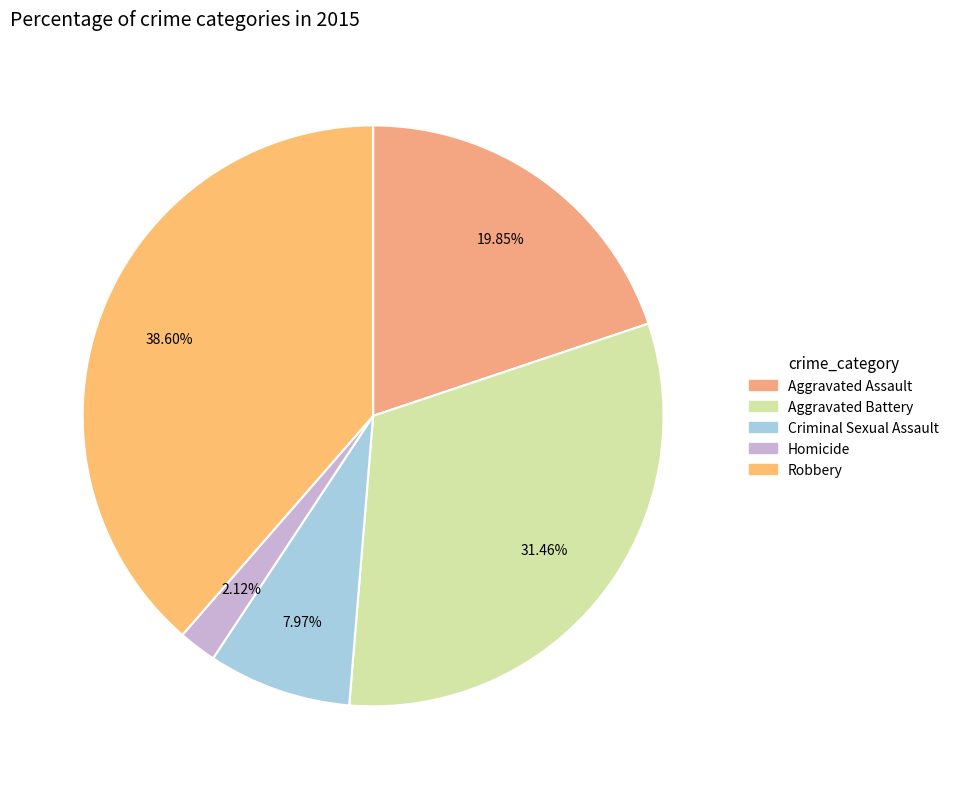

To the nearest percent, what is the difference between the largest and smallest slice percentages?

36%